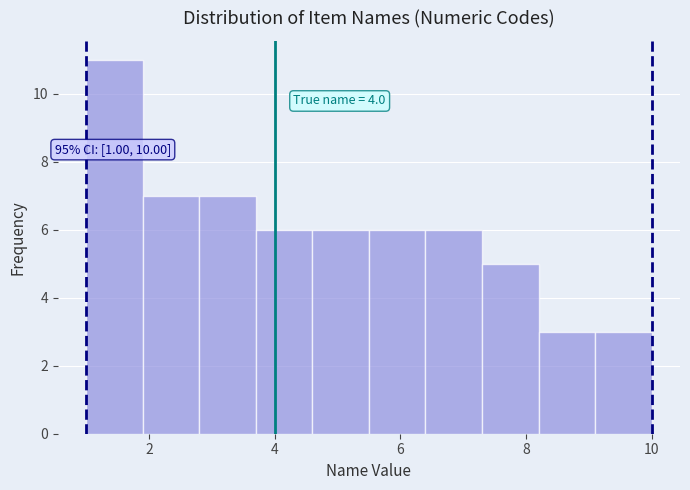

Over which range of the x-axis is the bar tallest?

1.0 to 1.9